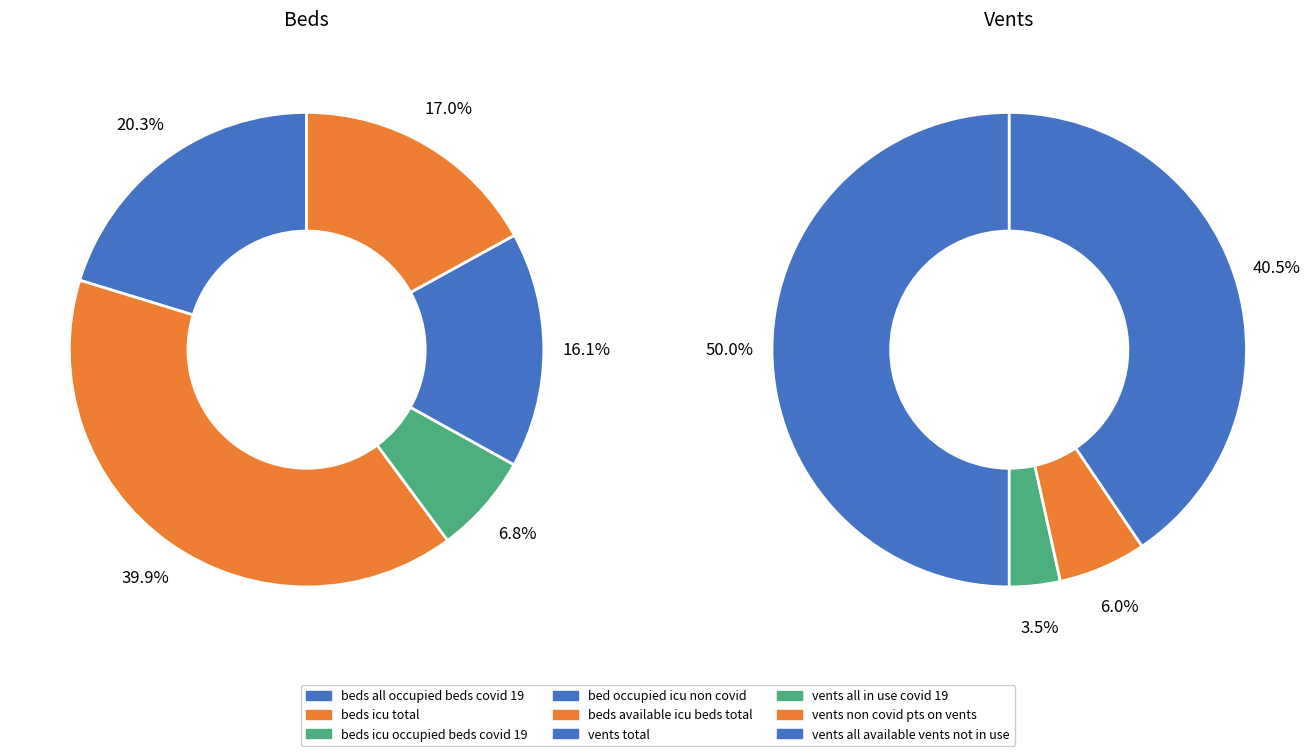

How many slices are in this pie chart?

9